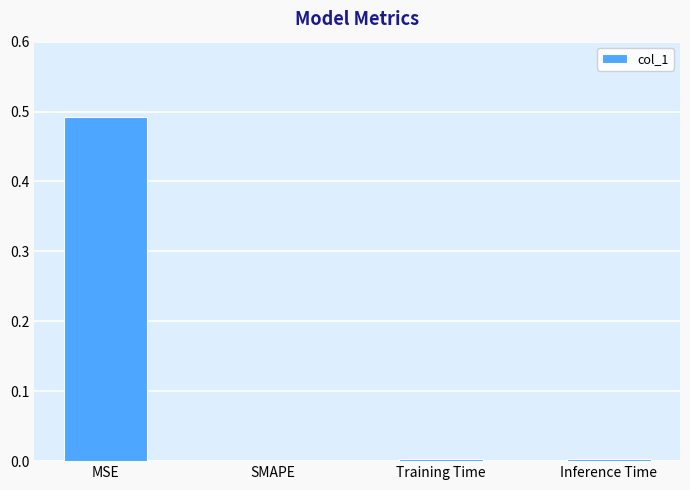

Which has a higher value, Inference Time or MSE?

MSE